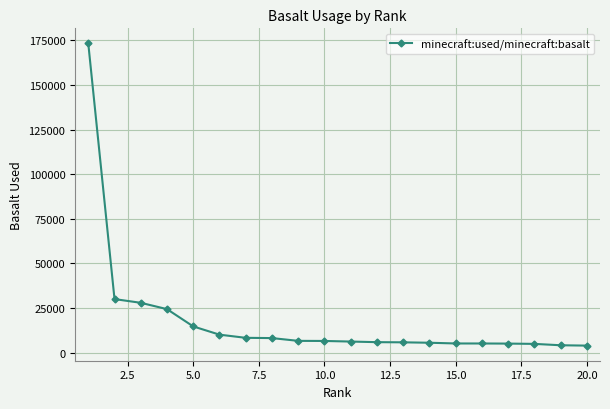

What is the value of the 7th point from the left?

8344